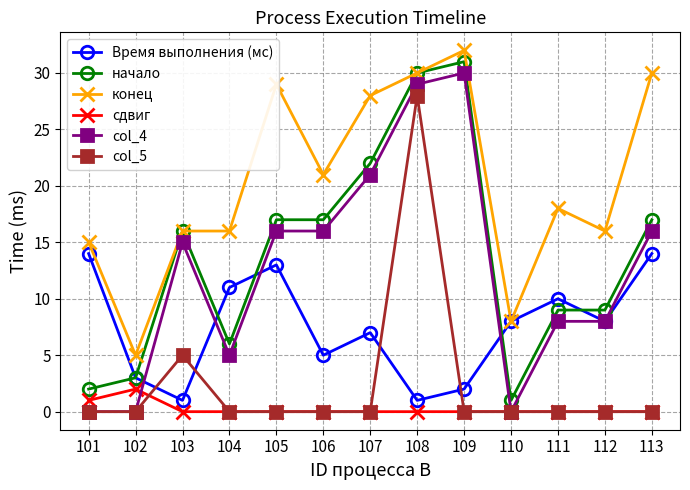

The сдвиг series shows 1 at 101. True or false?

True